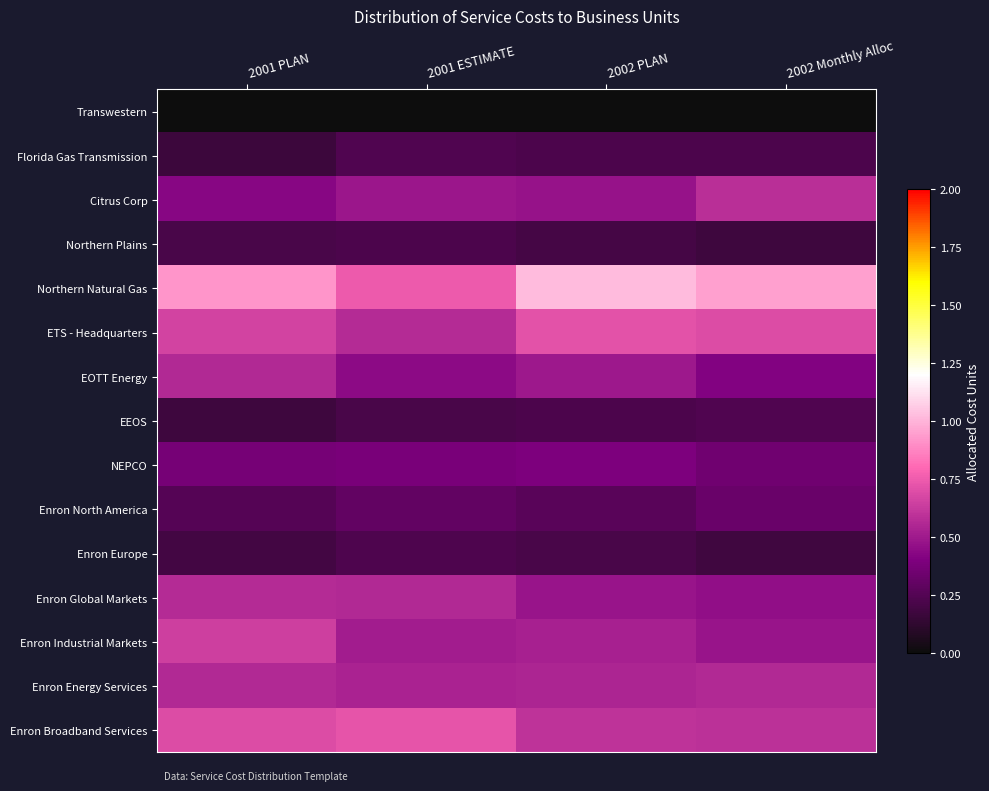

Which category has the highest value across all series?

2002 PLAN